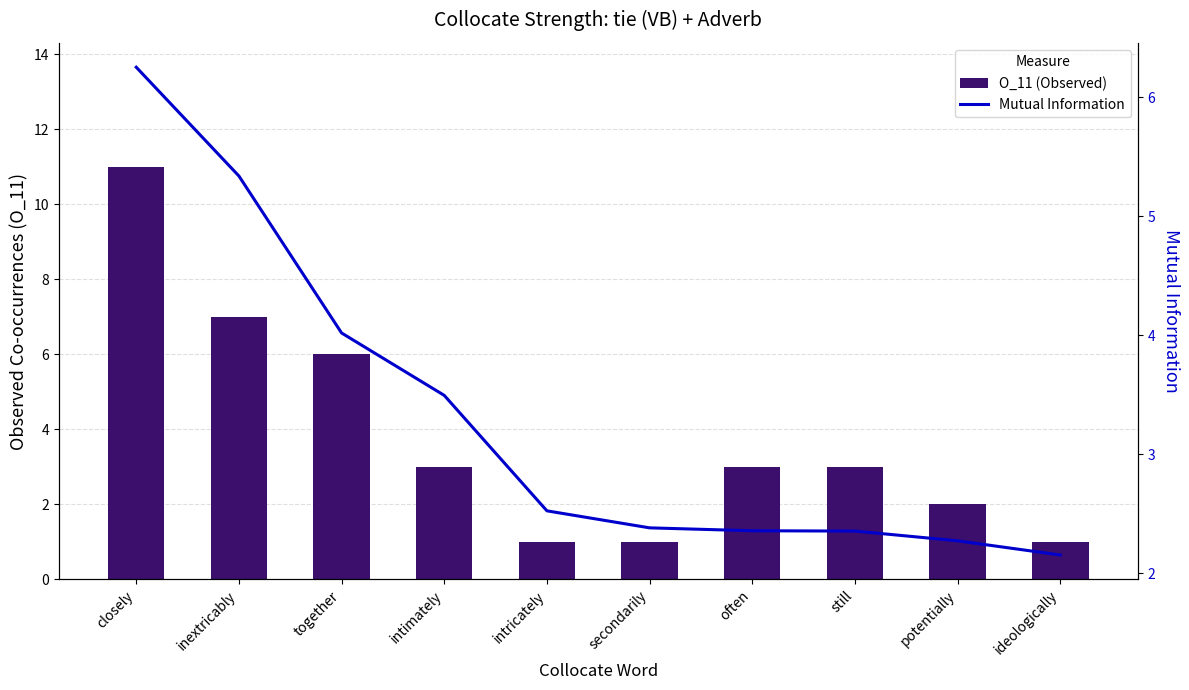

How many series are shown in this chart?

2